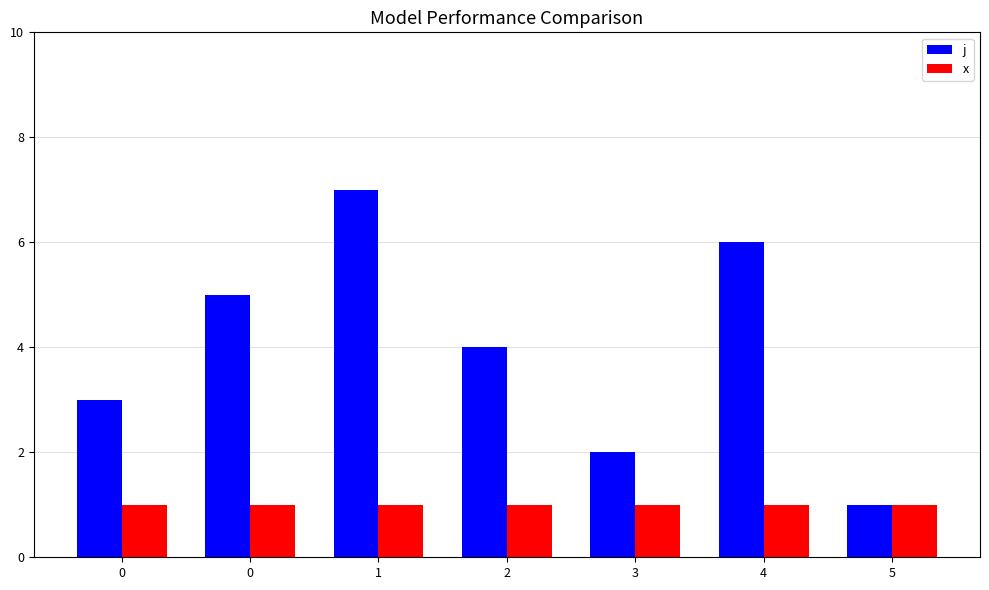

Is it true that j equals 1 at 5?

True